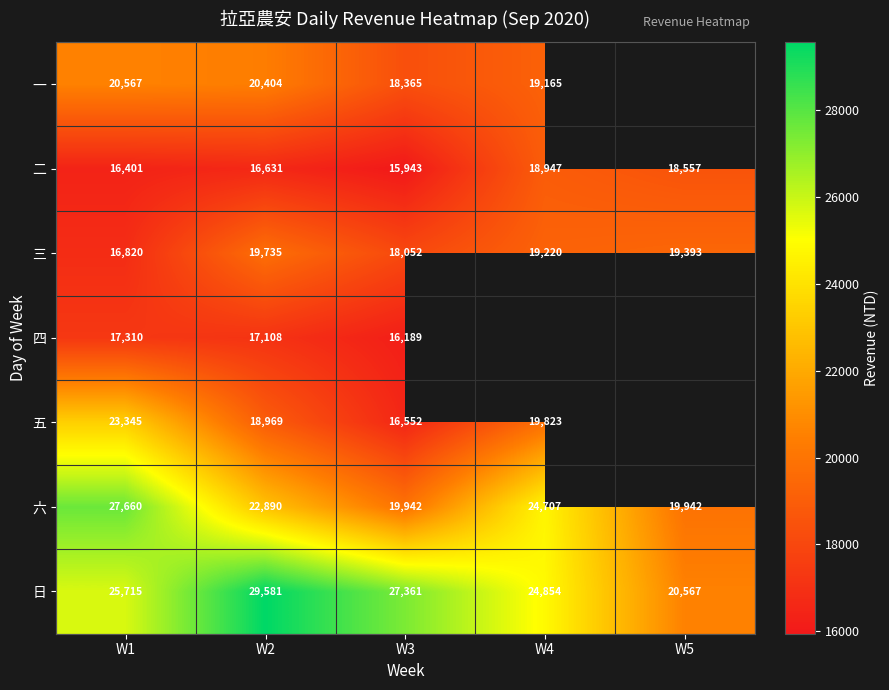

What is the minimum value for 二?

15943